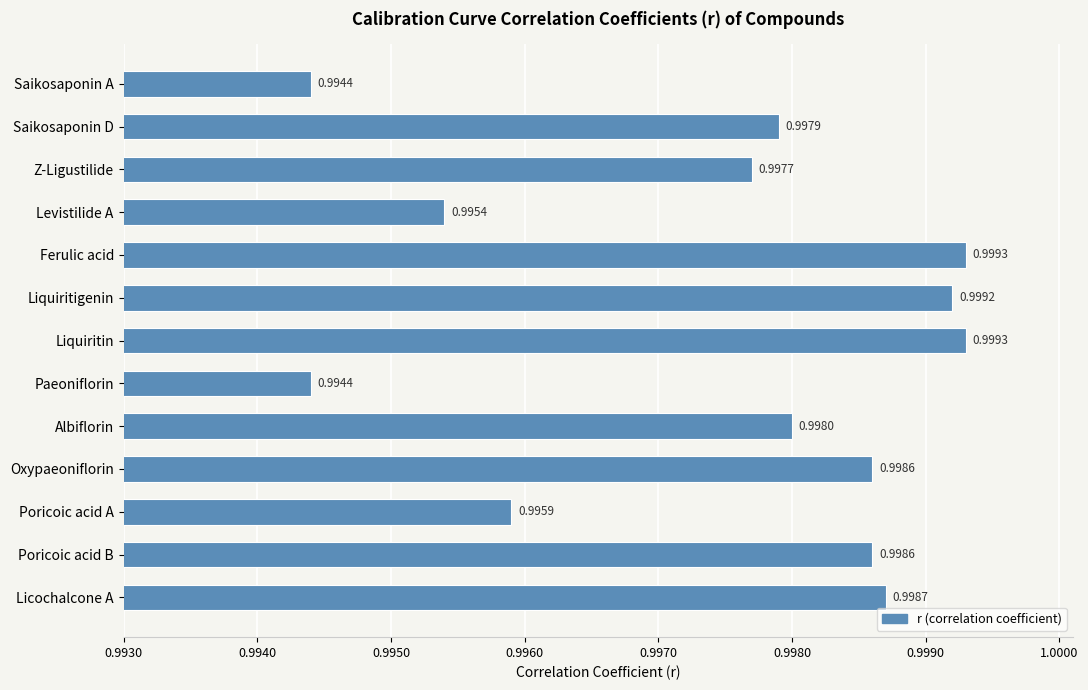

What is the sum of the values at Paeoniflorin and Poricoic acid A?

2.0